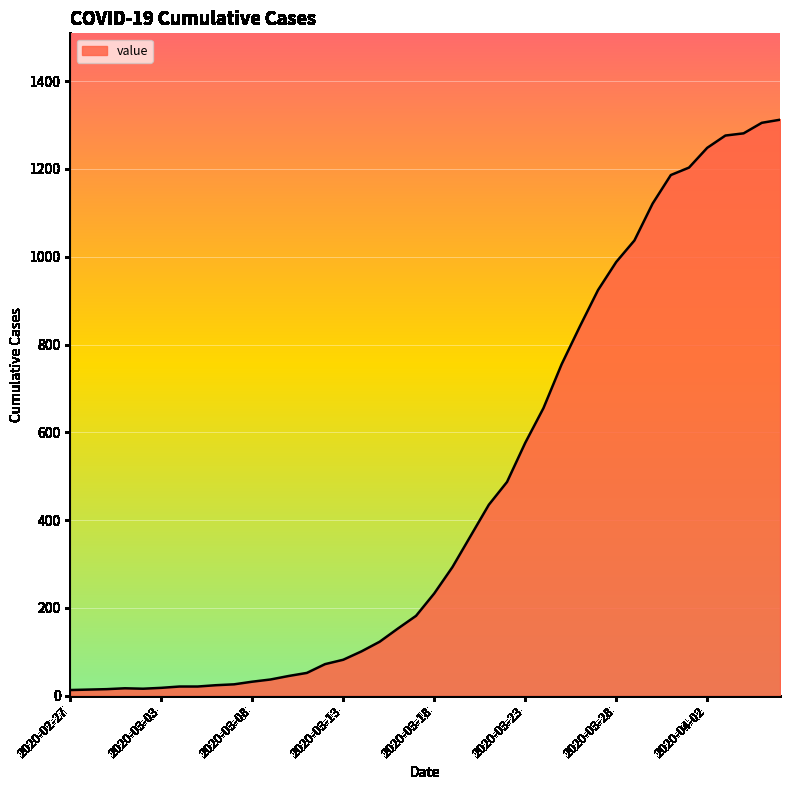

What is the maximum value shown in the chart?

1312